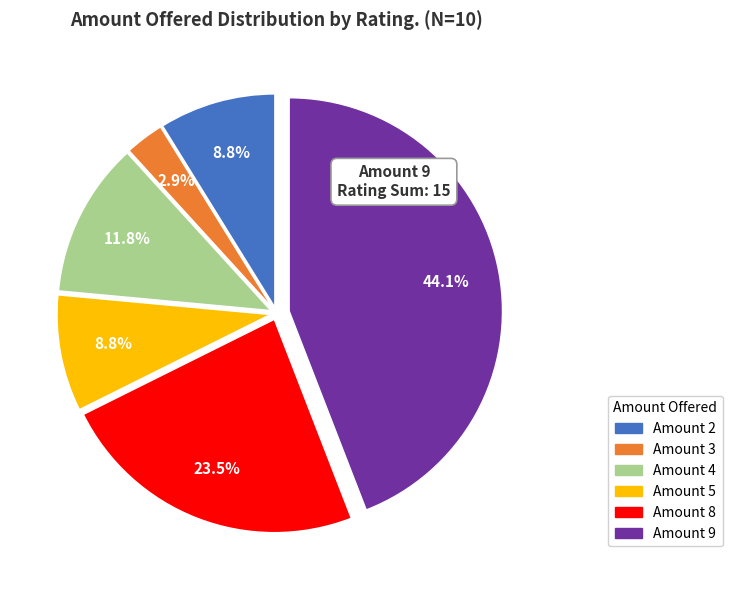

How many slices are in this pie chart?

6